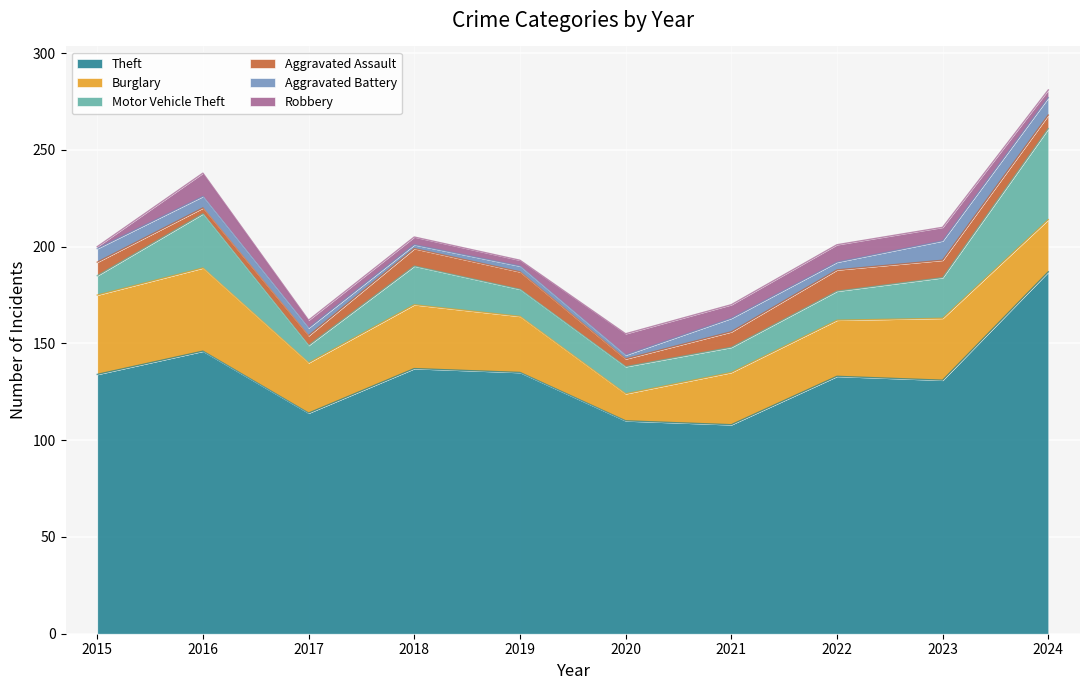

List the labels in order of Motor Vehicle Theft value, largest first.

2024, 2016, 2023, 2018, 2022, 2019, 2020, 2021, 2015, 2017